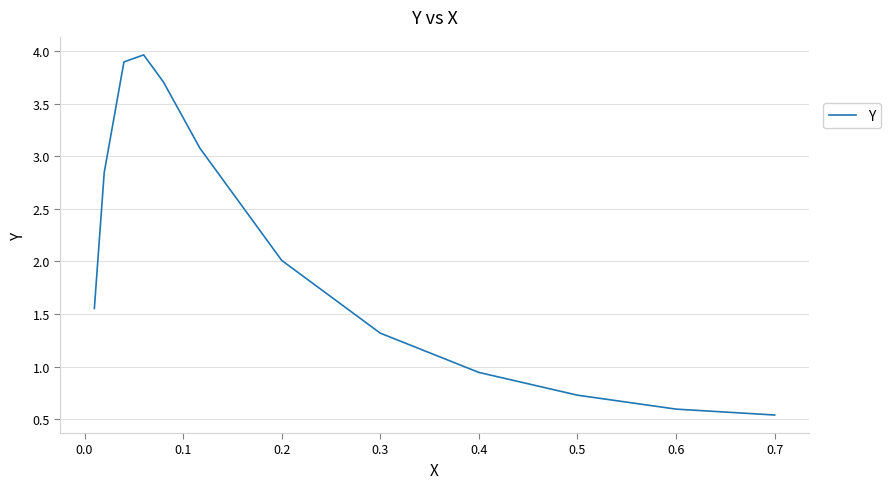

What is the maximum value shown in the chart?

4.0